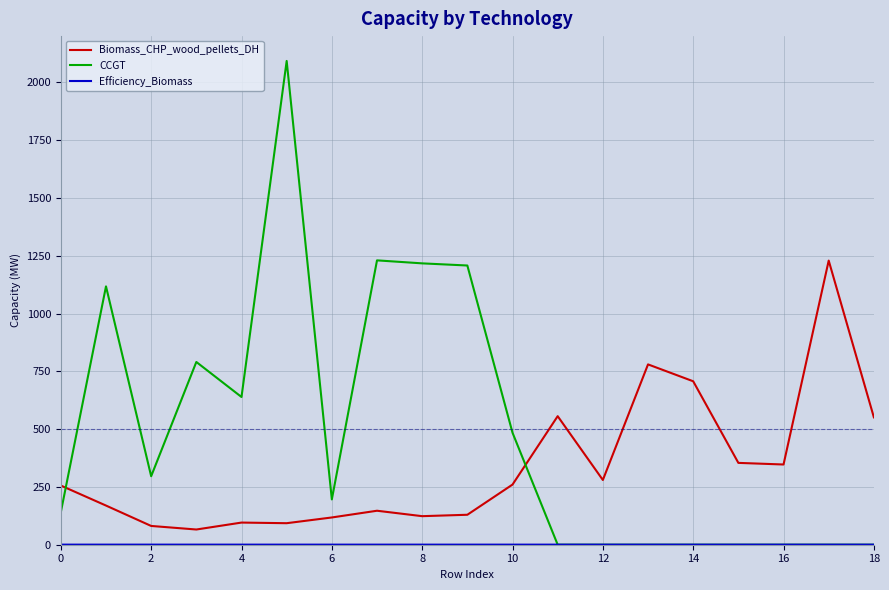

What is the highest value of the Biomass_CHP_wood_pellets_DH series?

1229.0